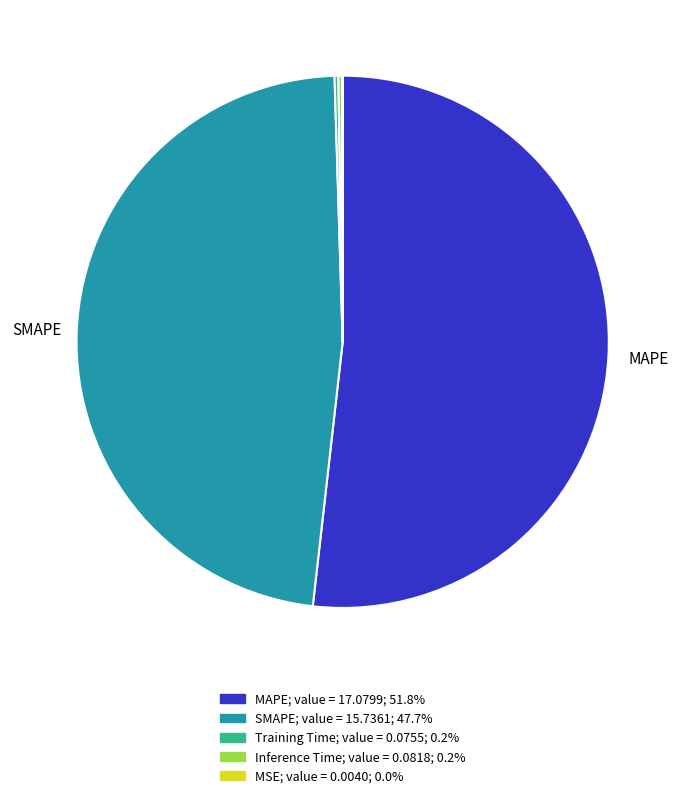

Is MAPE the majority of the pie?

Yes